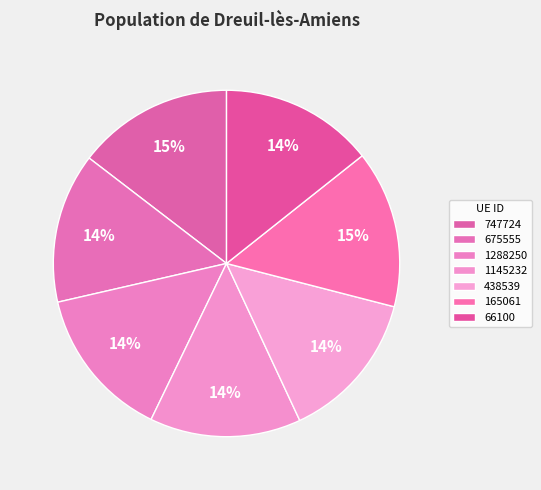

Is it true that 165061 is 15% of the pie?

True